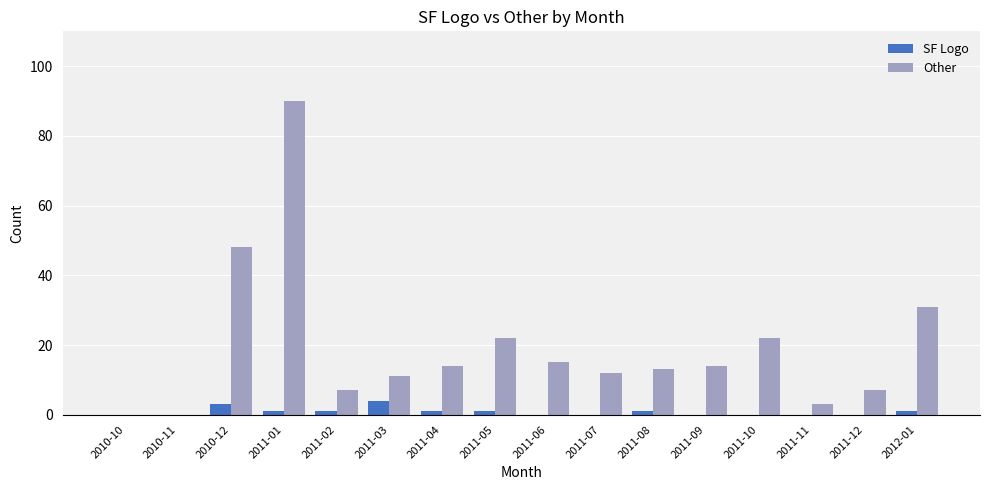

Which category has the highest value in the SF Logo series?

2011-03